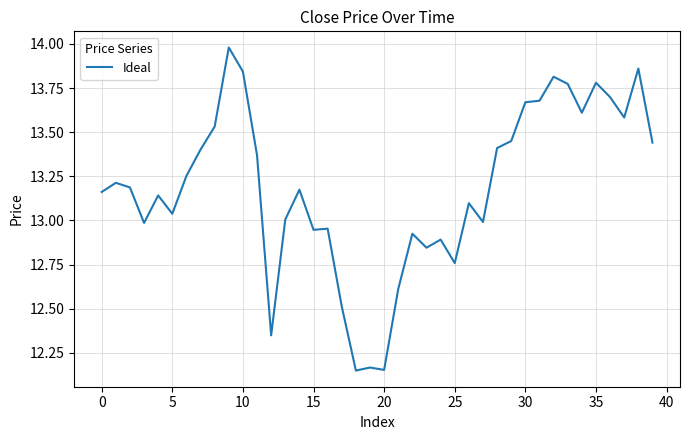

What is the difference between the maximum and minimum values?

1.8